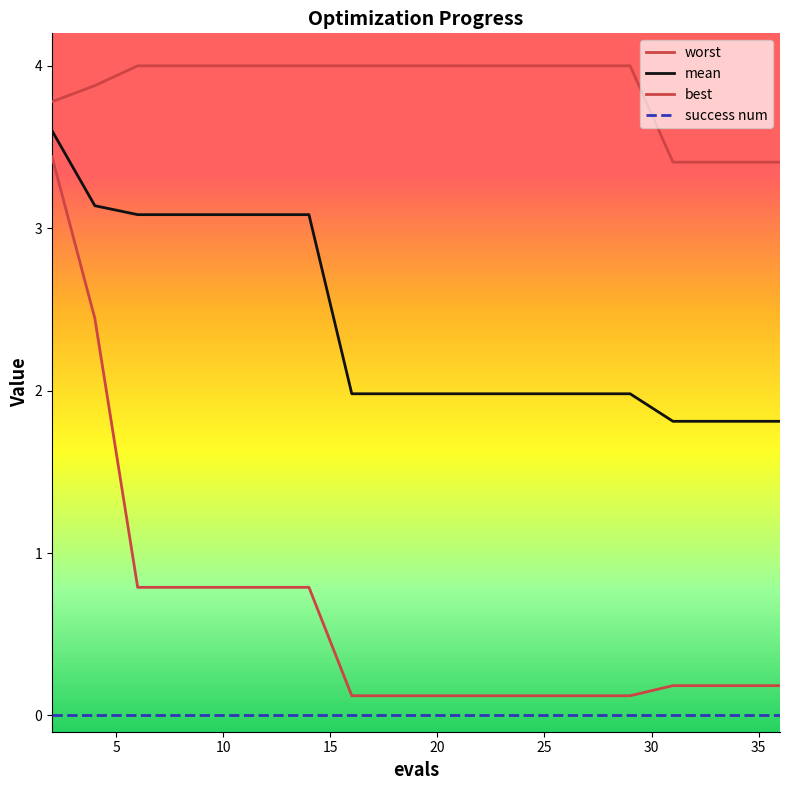

Does the chart display data point markers on the line(s)?

No